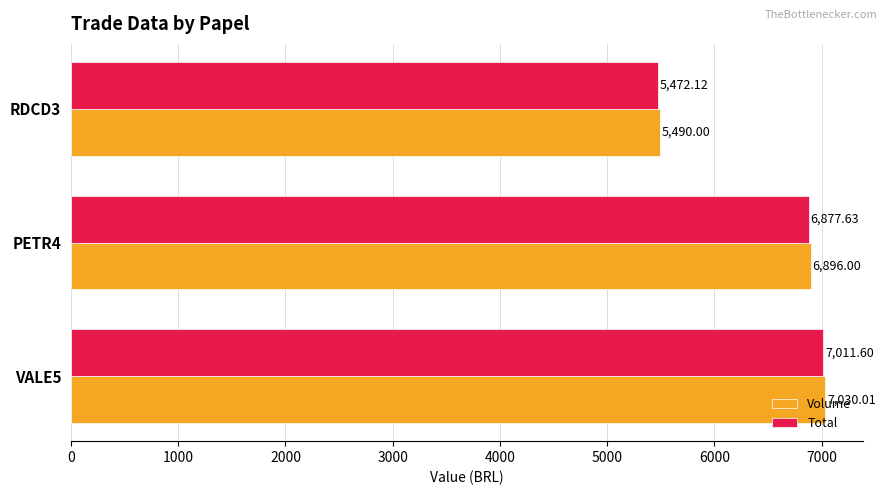

What is the difference between the maximum and second lowest values in the Total series?

134.0